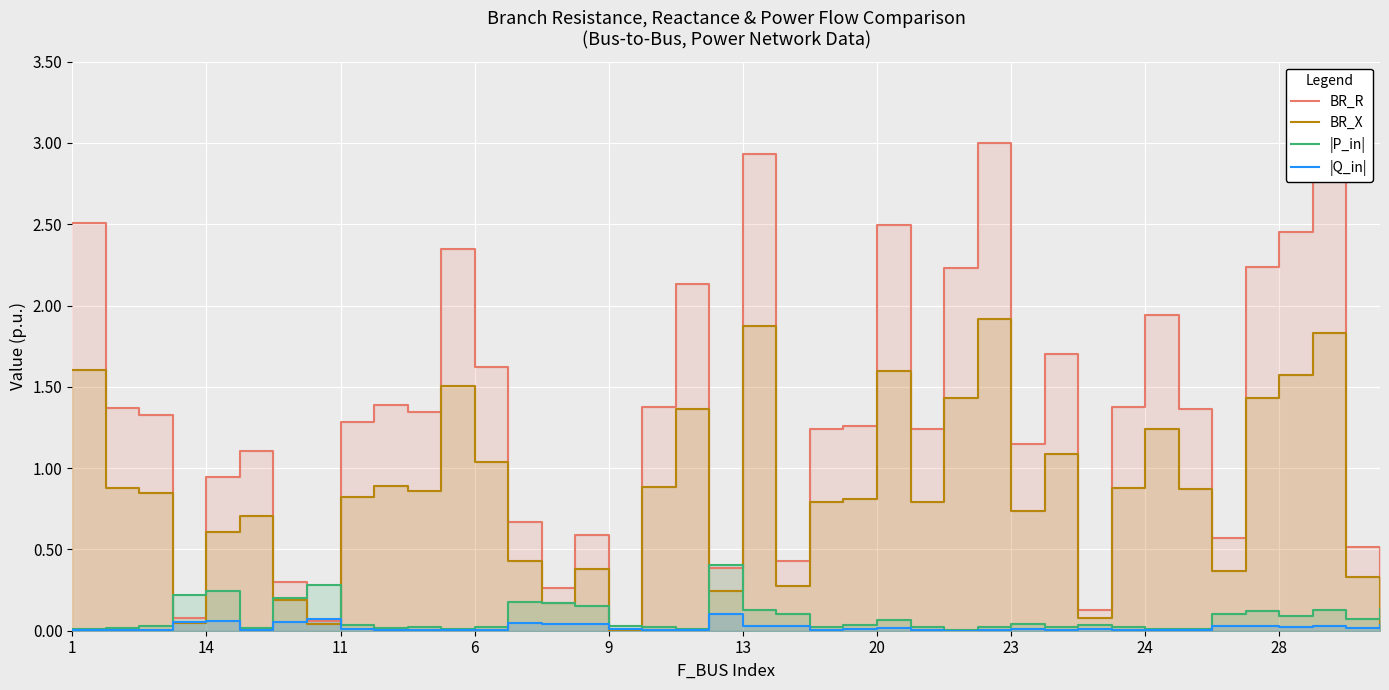

True or false: BR_X and BR_R cross at least once.

False